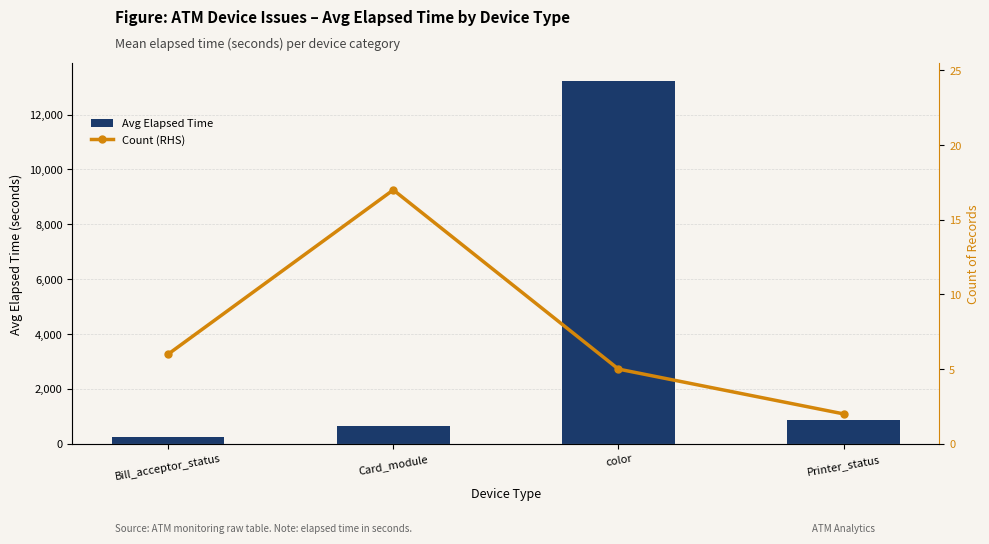

Reading left to right, extract all data points from this chart.

Avg Elapsed Time: 250.0	634.5	13217.6	869.5
Count (RHS): 6.0	17.0	5.0	2.0